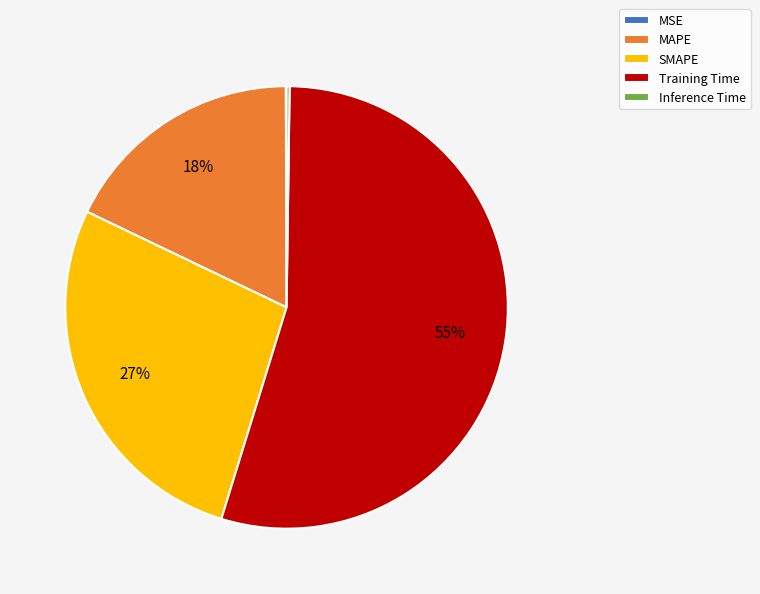

What is the majority slice?

Training Time